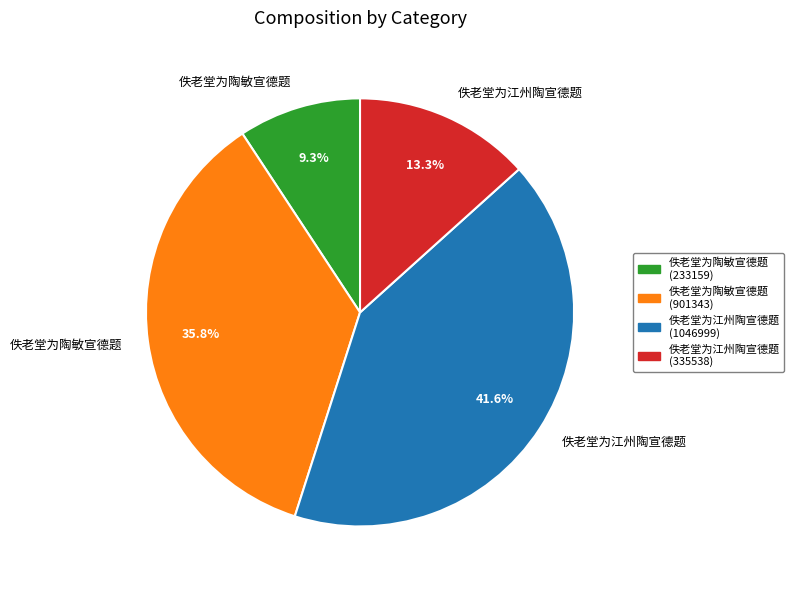

How many slices are in this pie chart?

4